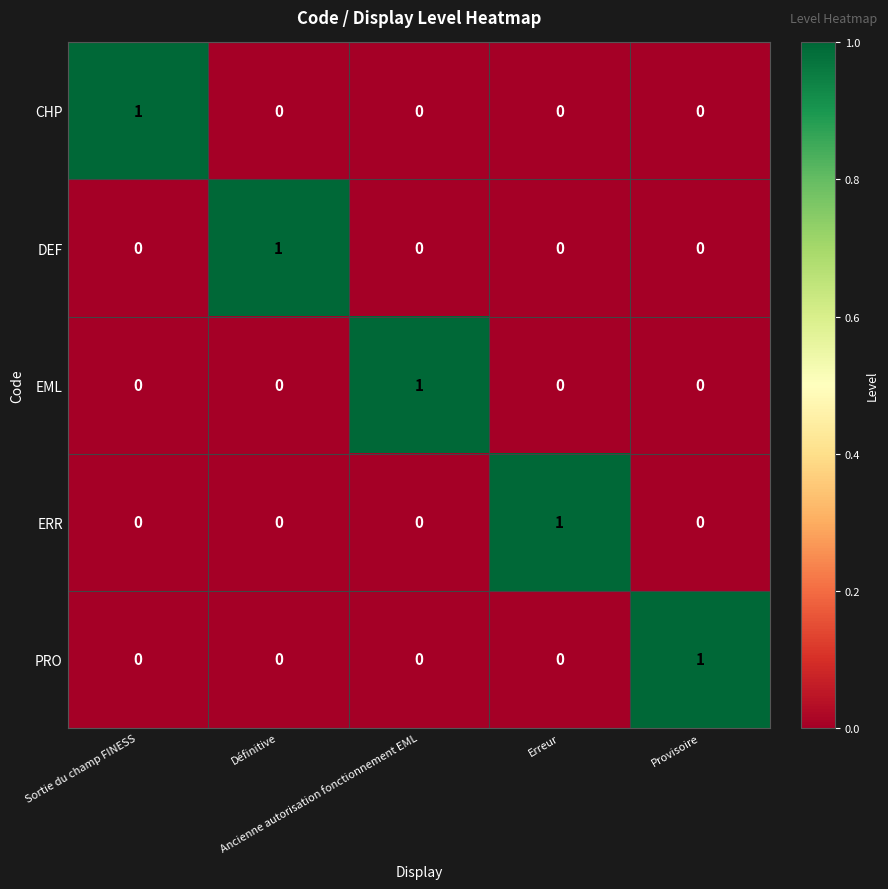

Count the ERR values in the range 0 to 1.

5